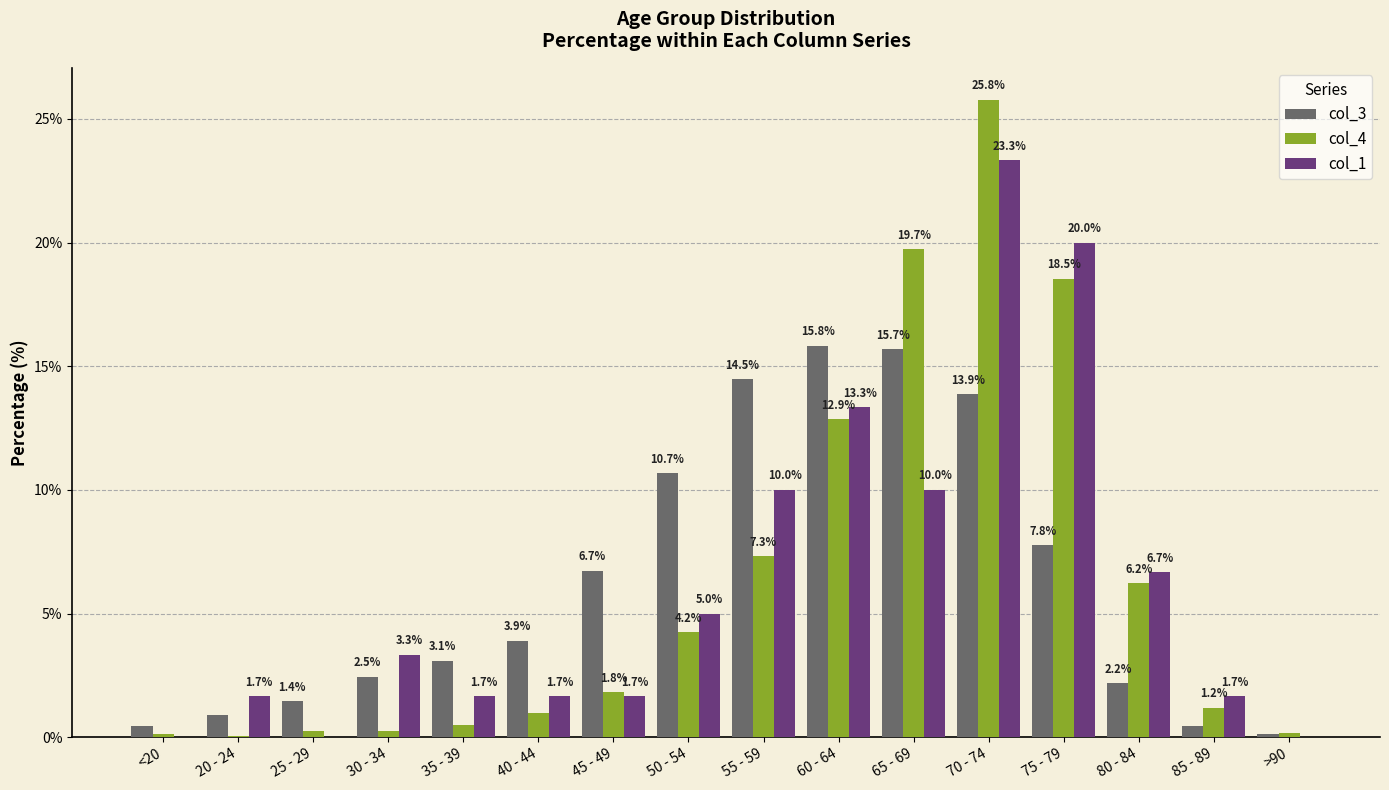

How many groups of bars are there?

16